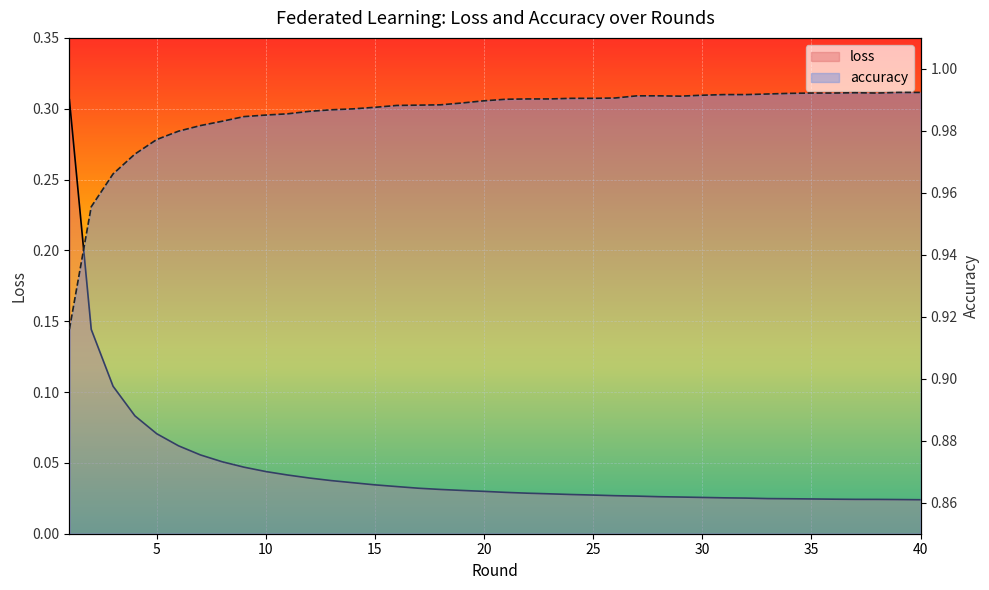

True or false: loss and accuracy intersect in this chart.

False